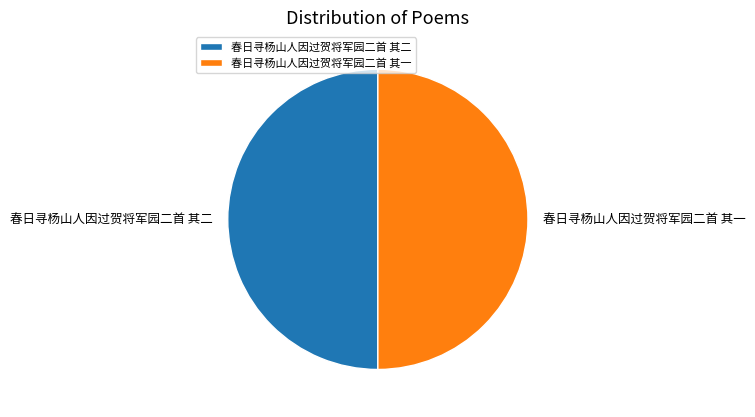

How many slices are in this pie chart?

2